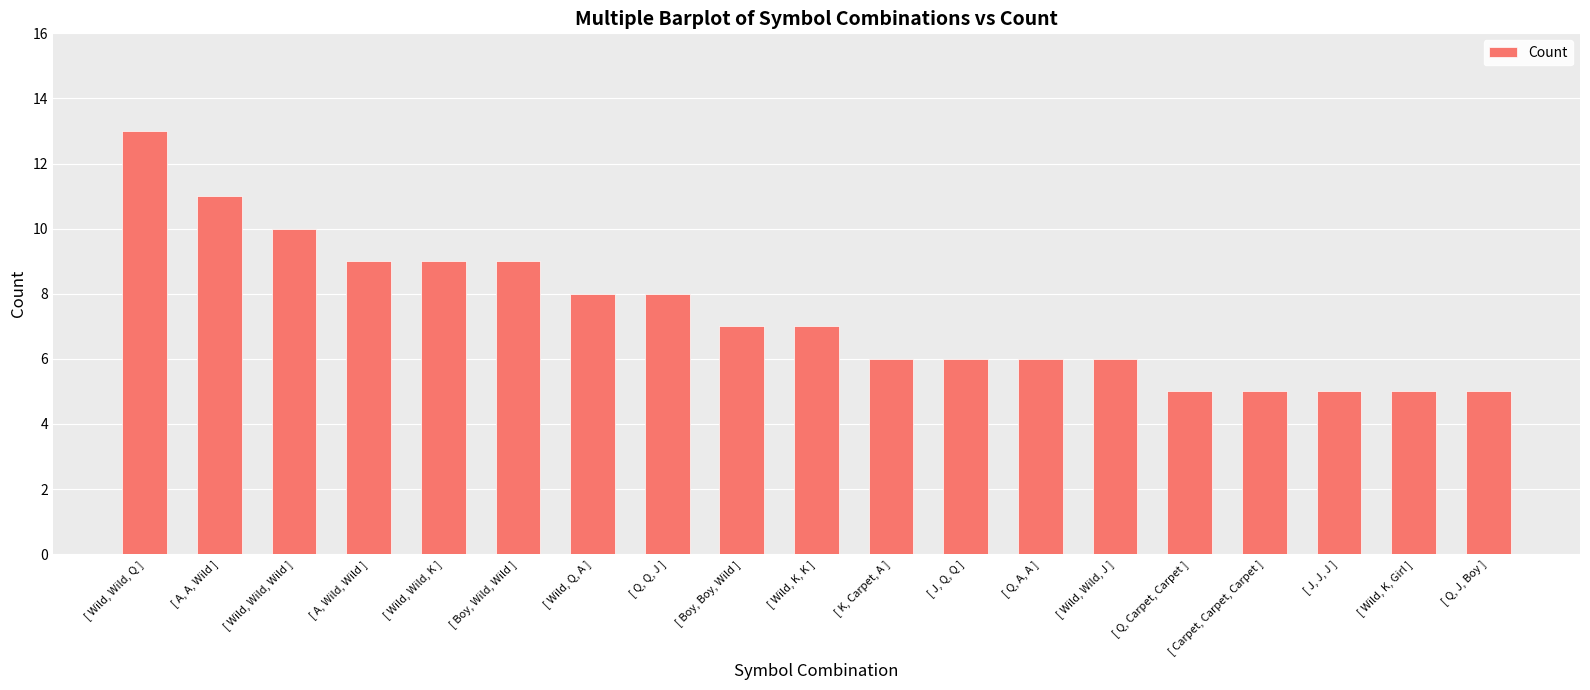

What is the label of the 4th bar from the left?

[ A, Wild, Wild ]